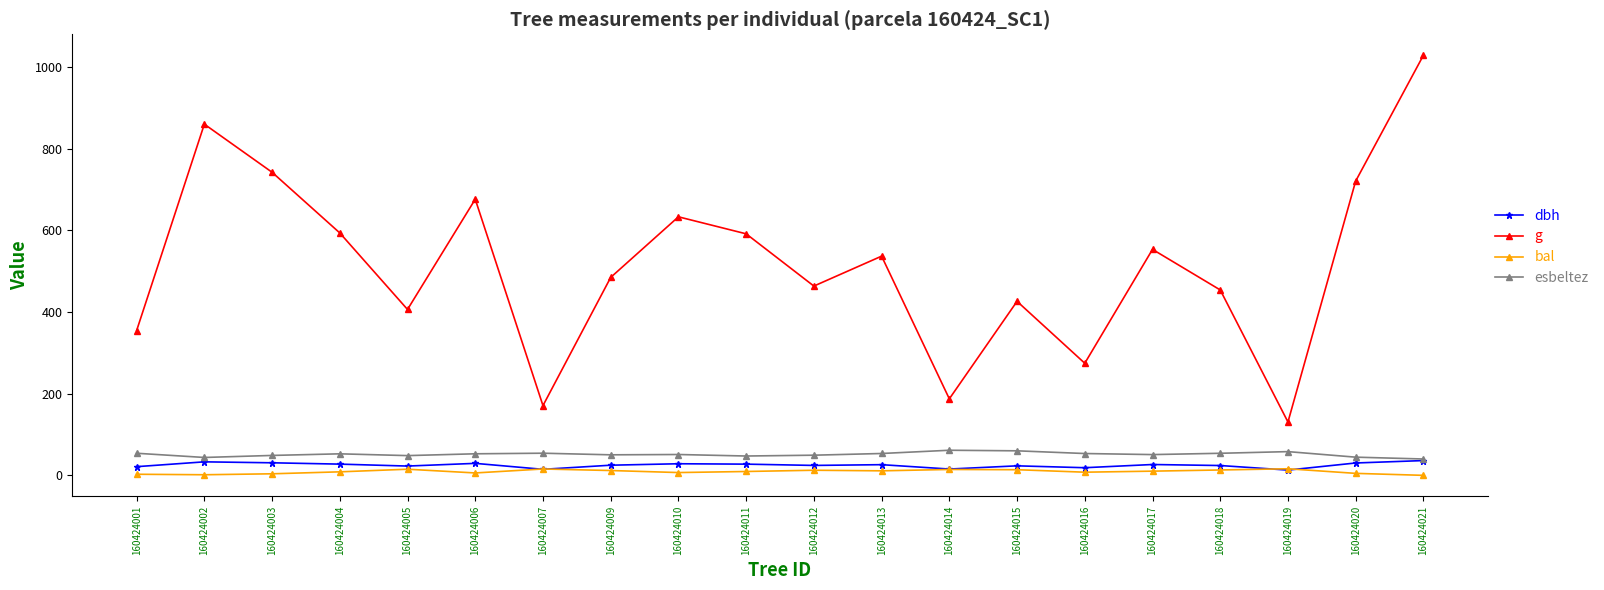

Does the chart have visible grid lines?

No